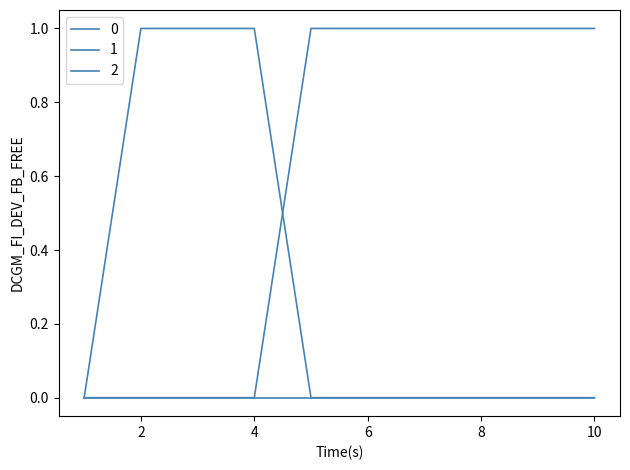

Which series ends up on top after the final intersection of 0 and 2?

2